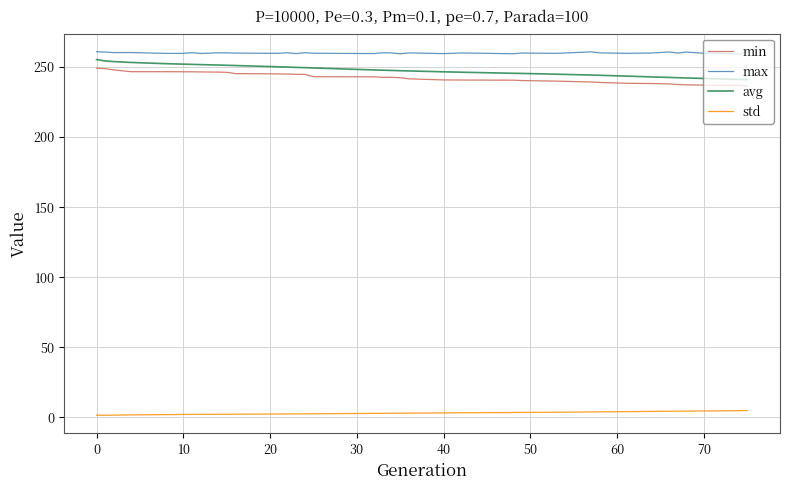

Which series has the largest total across all categories?

max